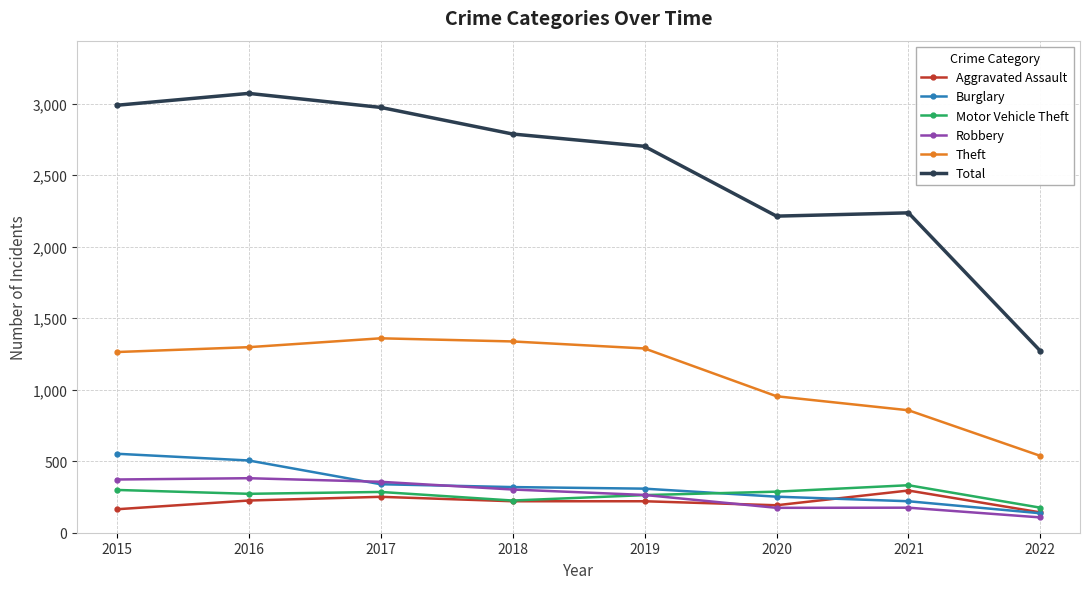

What is the value of the Burglary point at the 2nd from the left?

505